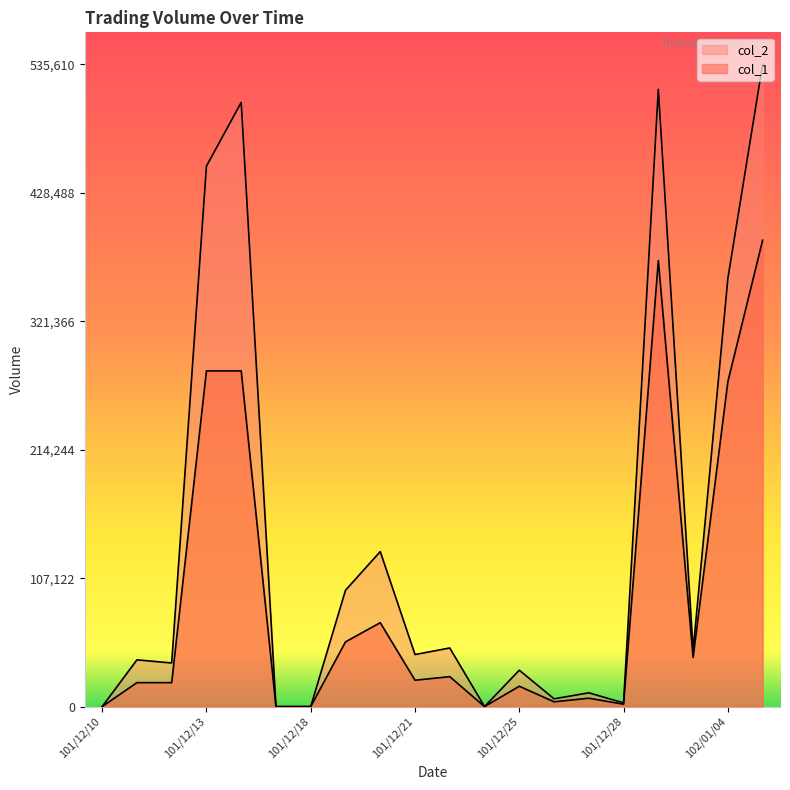

At which category is the sum across all series the highest?

102/01/07